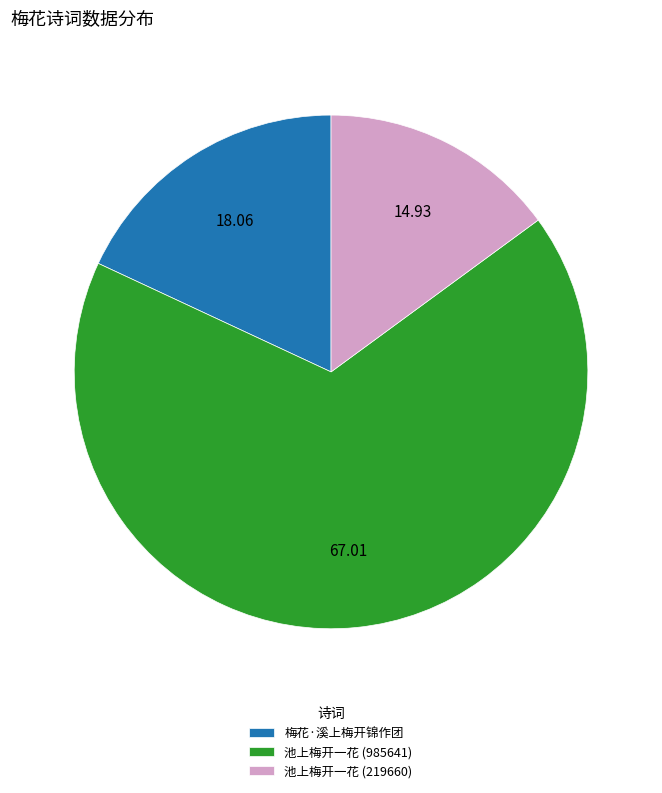

Is it true that 梅花·溪上梅开锦作团 is 24% of the pie?

False